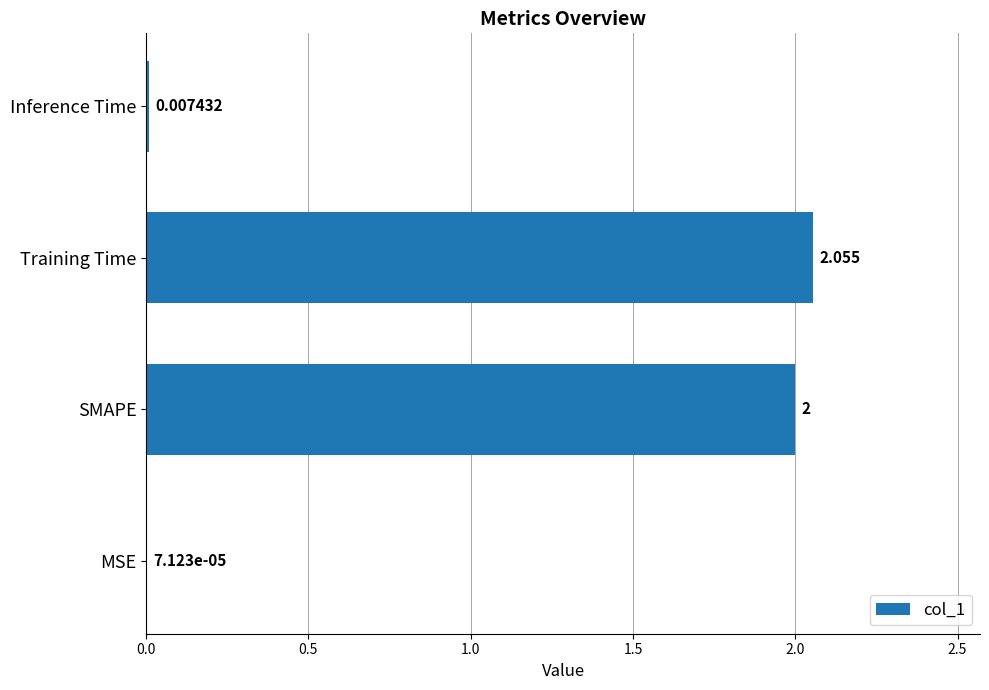

Which category has the highest value across all series?

Training Time